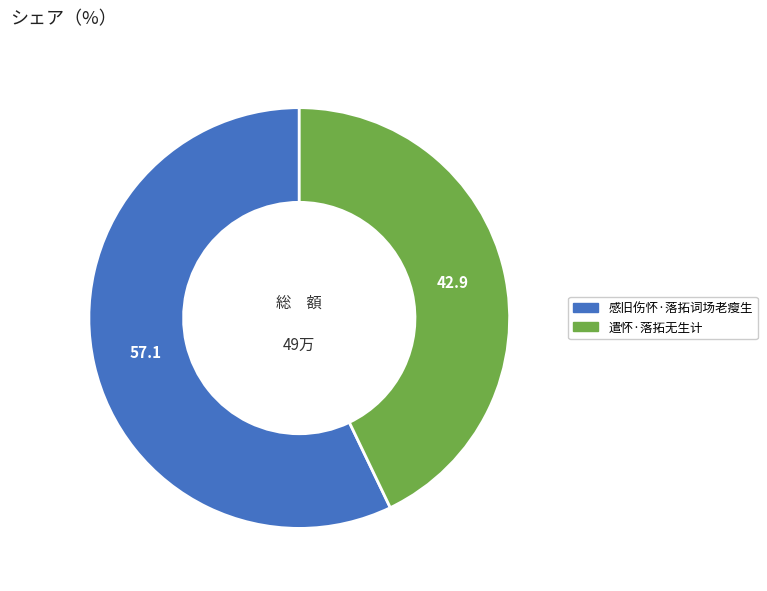

Which category has the biggest portion of the pie?

感旧伤怀·落拓词场老瘦生